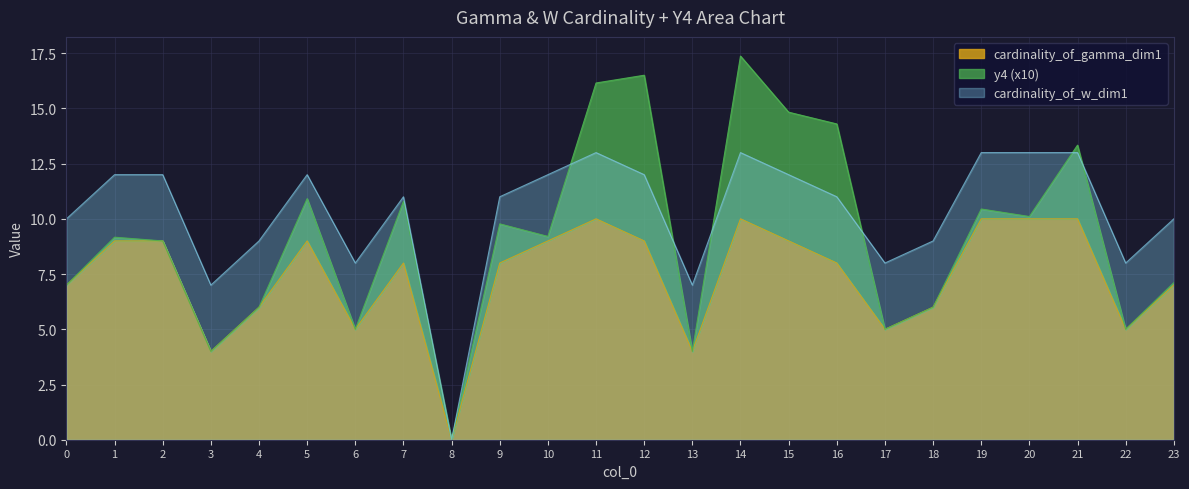

Which label corresponds to the smallest value in the chart?

8